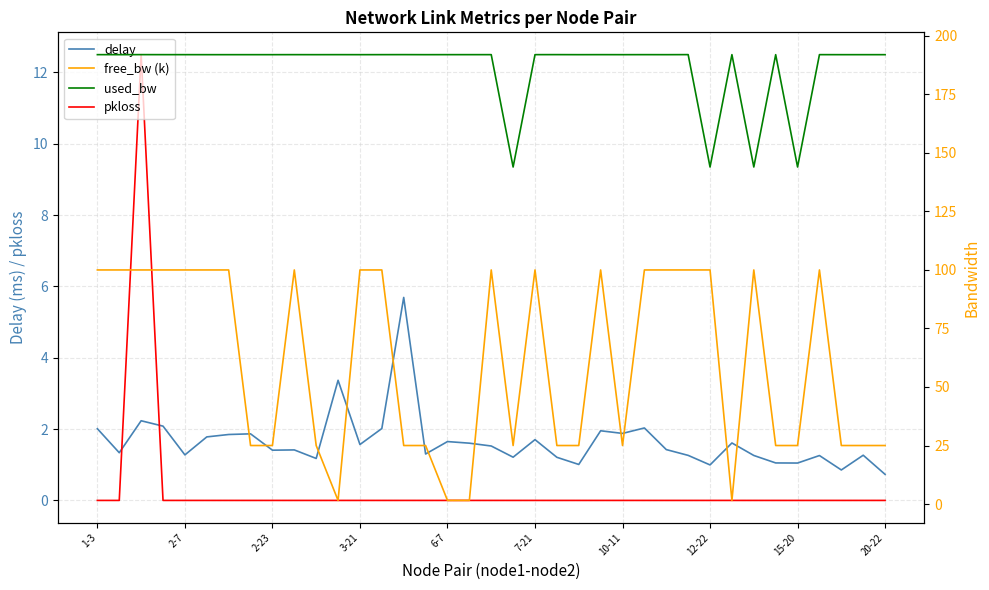

True or false: pkloss has more than 0 interior local peaks.

True